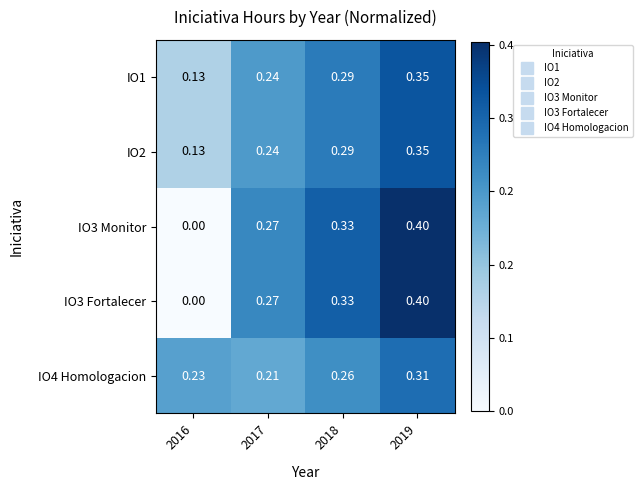

What is the maximum value shown in the chart?

0.4